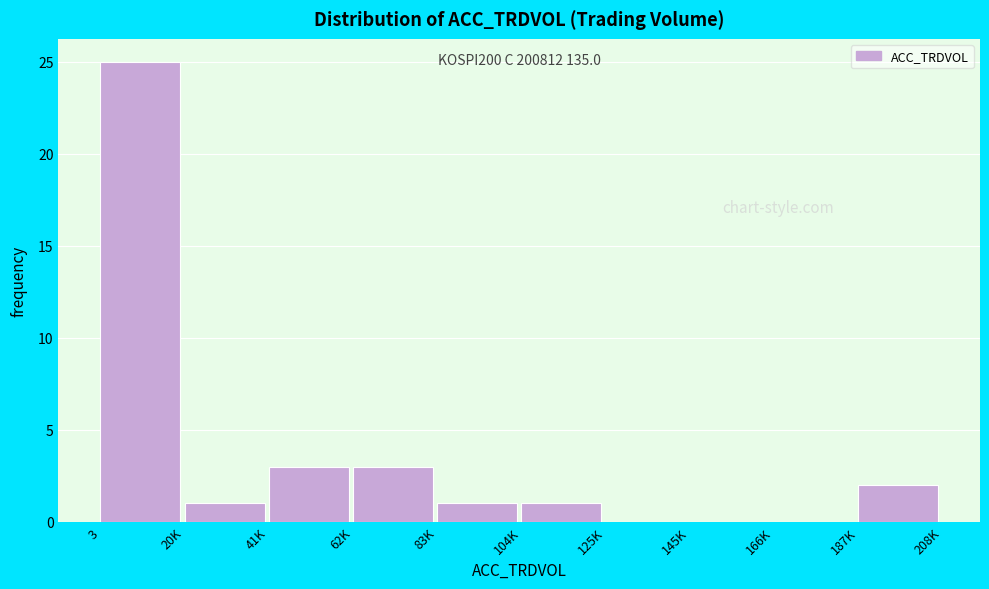

Reading left to right, extract all data points from this chart.

3=25	20K=1	41K=3	62K=3	83K=1	104K=1	125K=0	145K=0	166K=0	187K=2